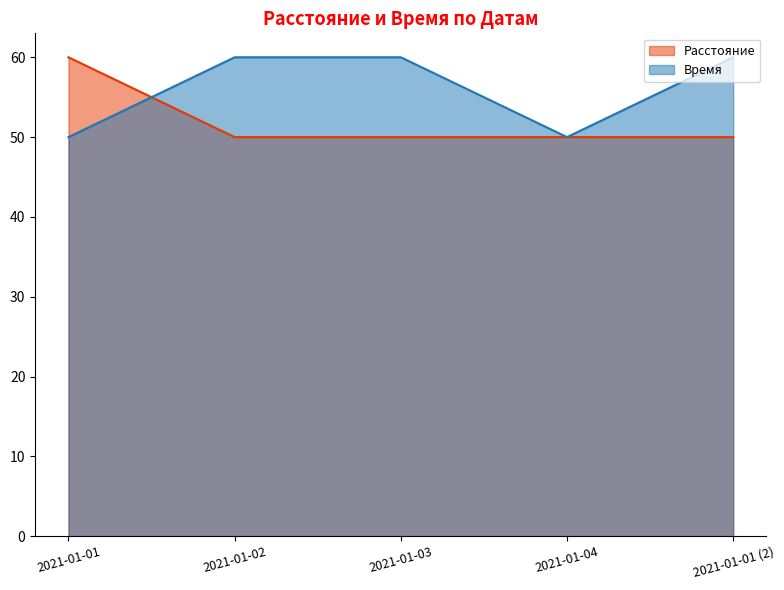

Is it true that Время equals 72 at 2021-01-04?

False